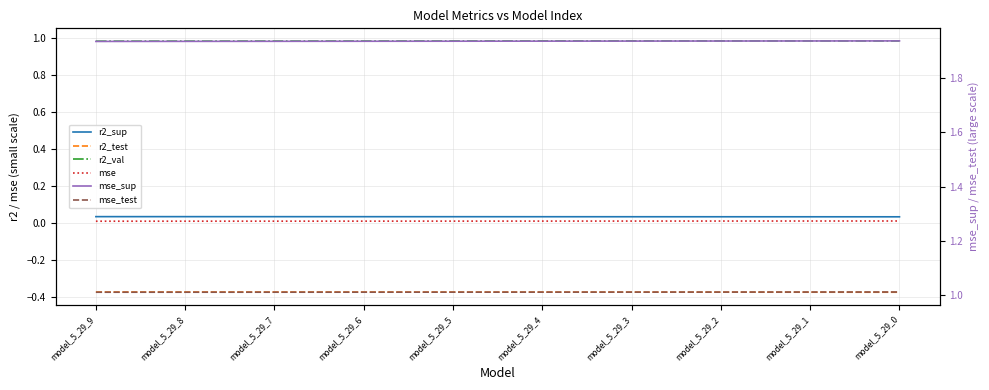

What is the sum of all r2_val values?

9.9